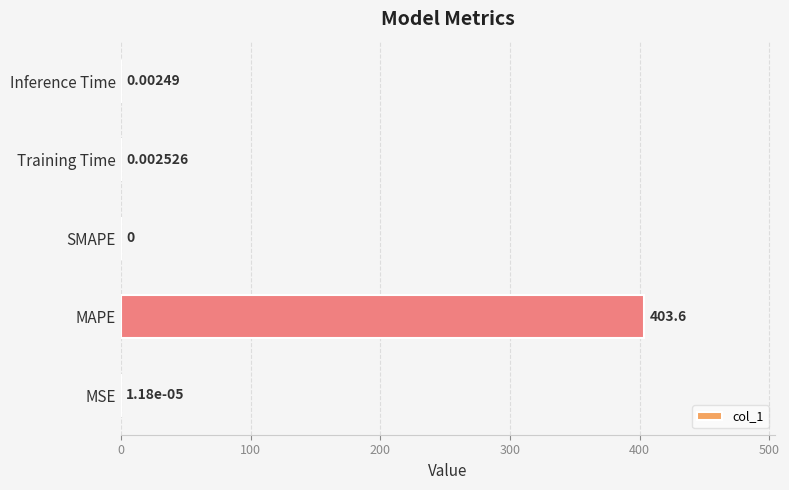

Between Inference Time and Training Time, which is larger?

Training Time